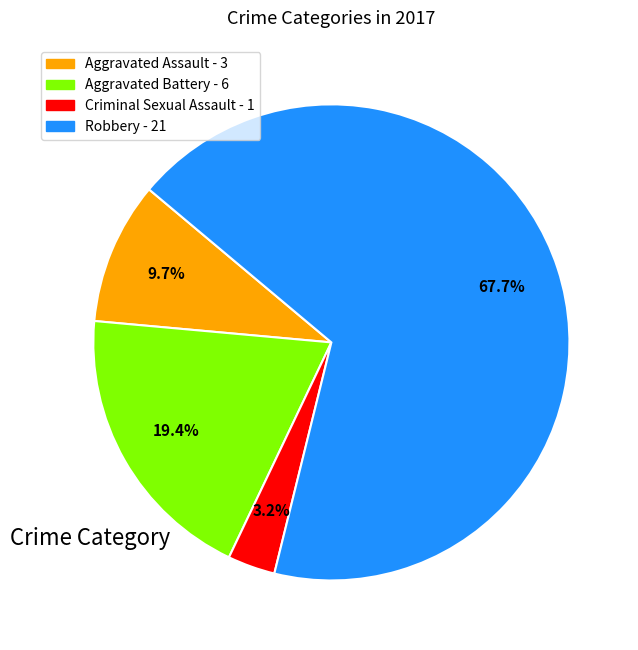

Which slice represents more than half of the pie?

Robbery